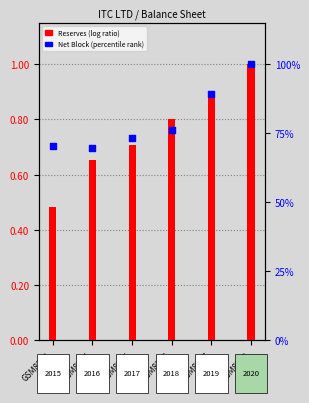

What is the total value across all series at GSM8758?

101.0